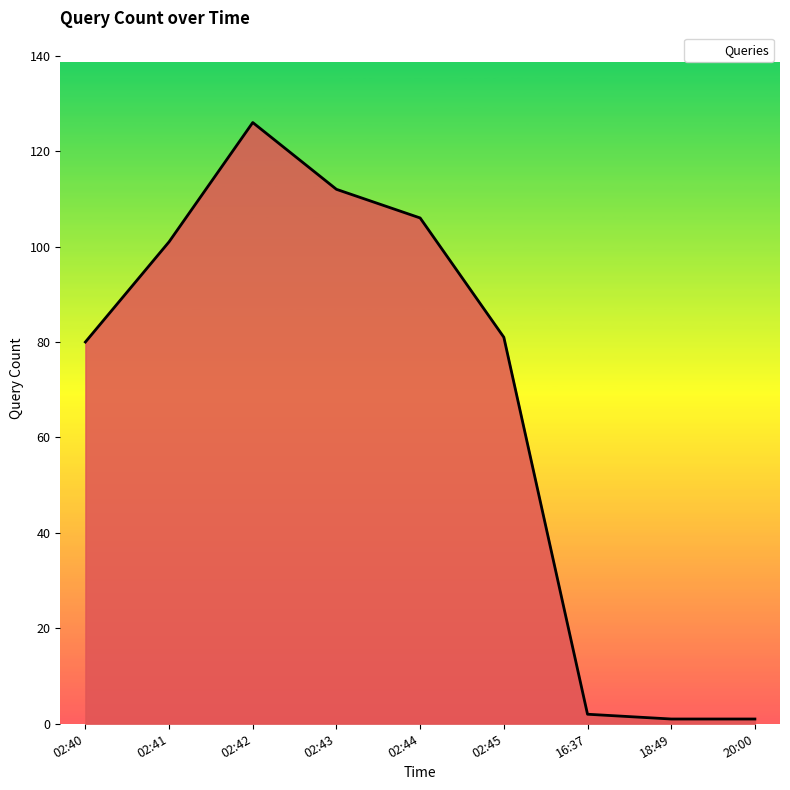

The chart shows a value of 170 at 02:42. True or false?

False